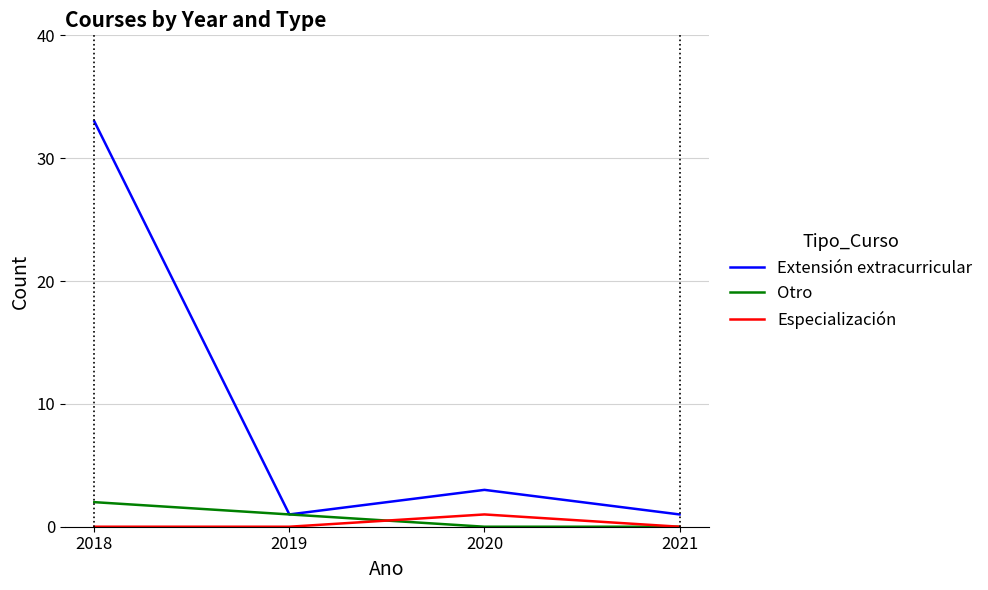

What is the total value across all series at 2018?

35